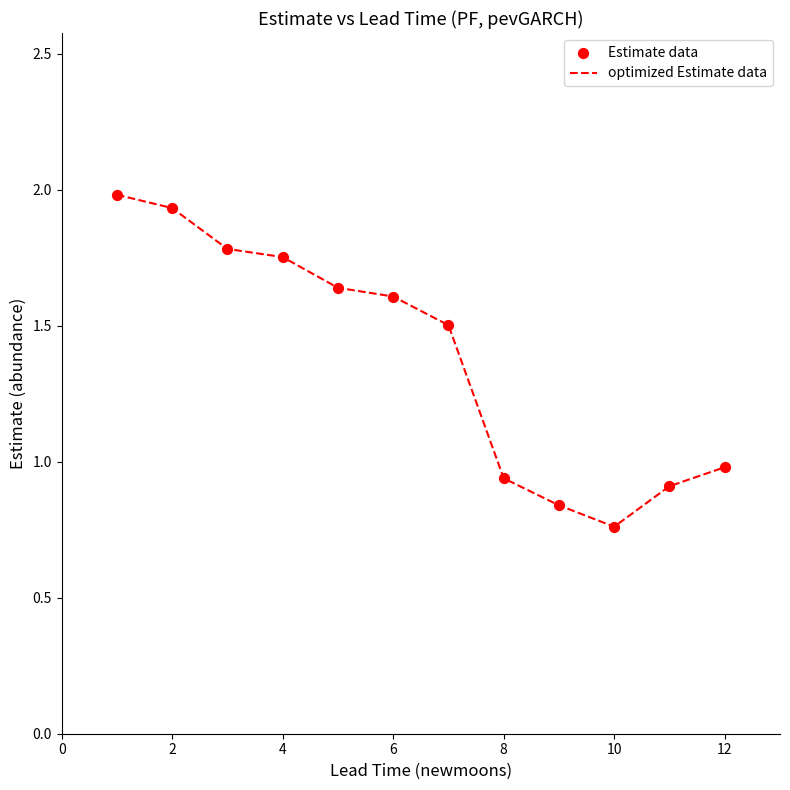

What is the greatest value displayed?

2.0